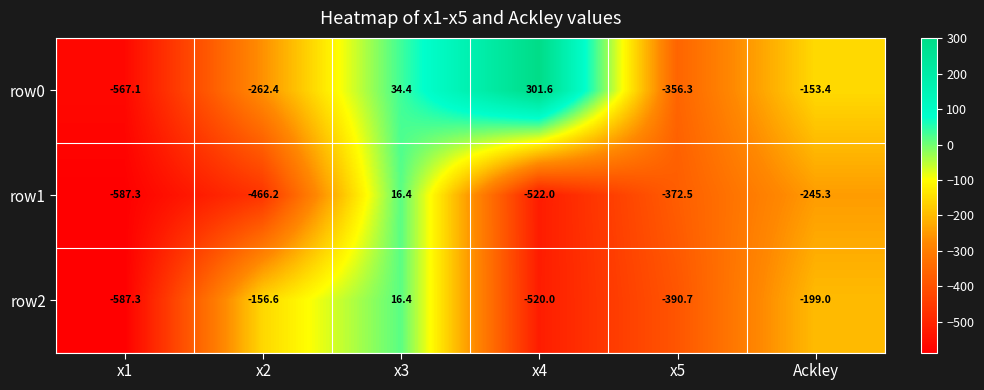

At which category is the sum across all series the highest?

x3